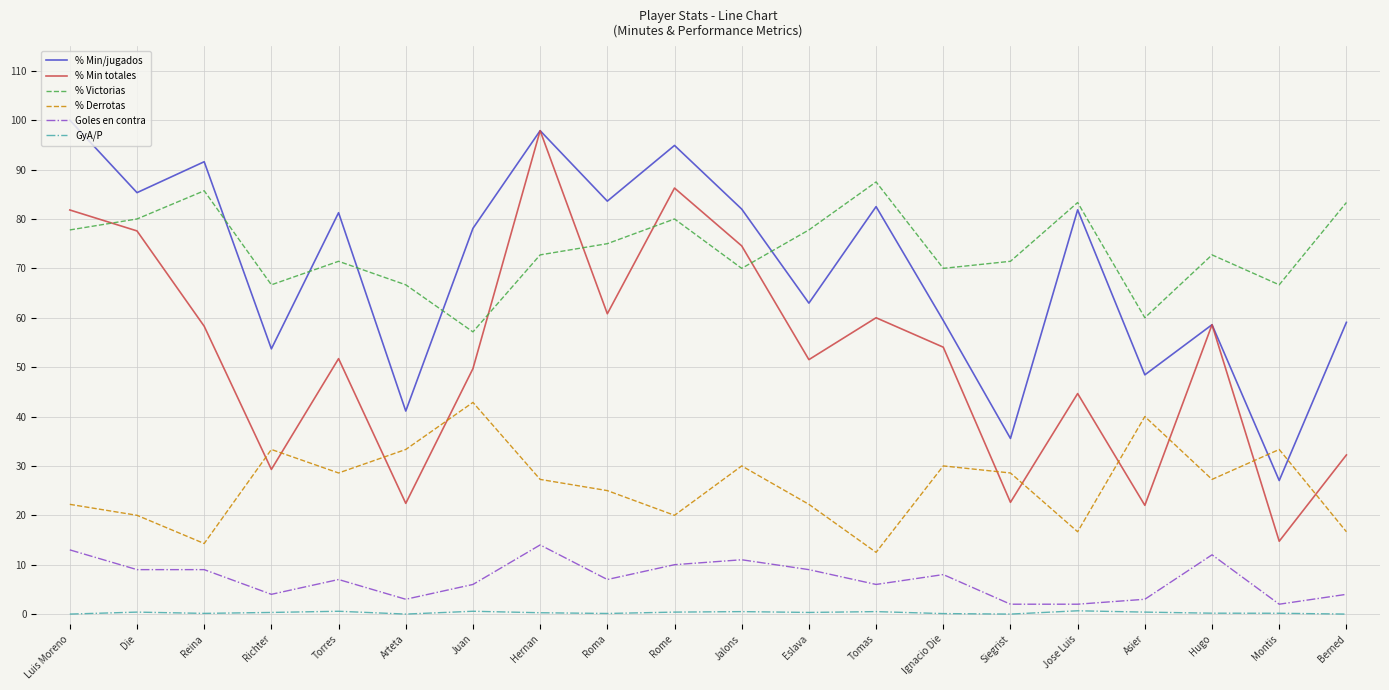

At which category does % Derrotas reach its first local valley?

Reina